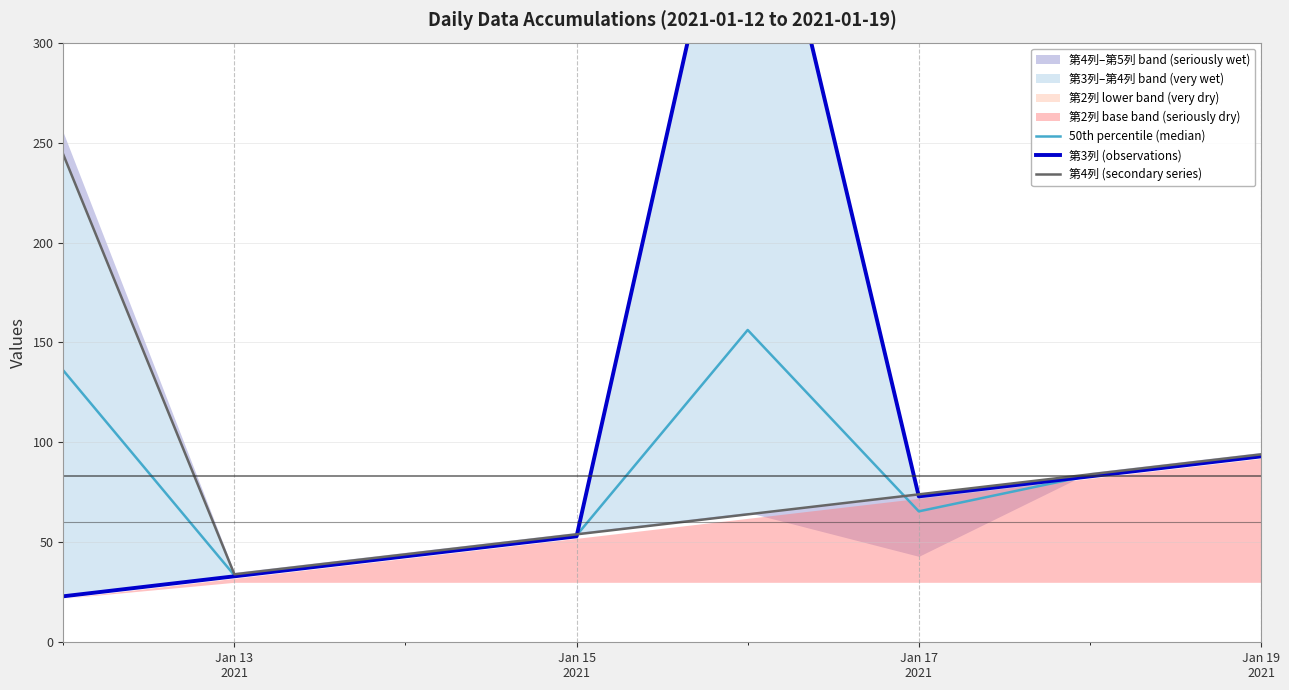

Which series has the largest total across all categories?

第3列 (observations)